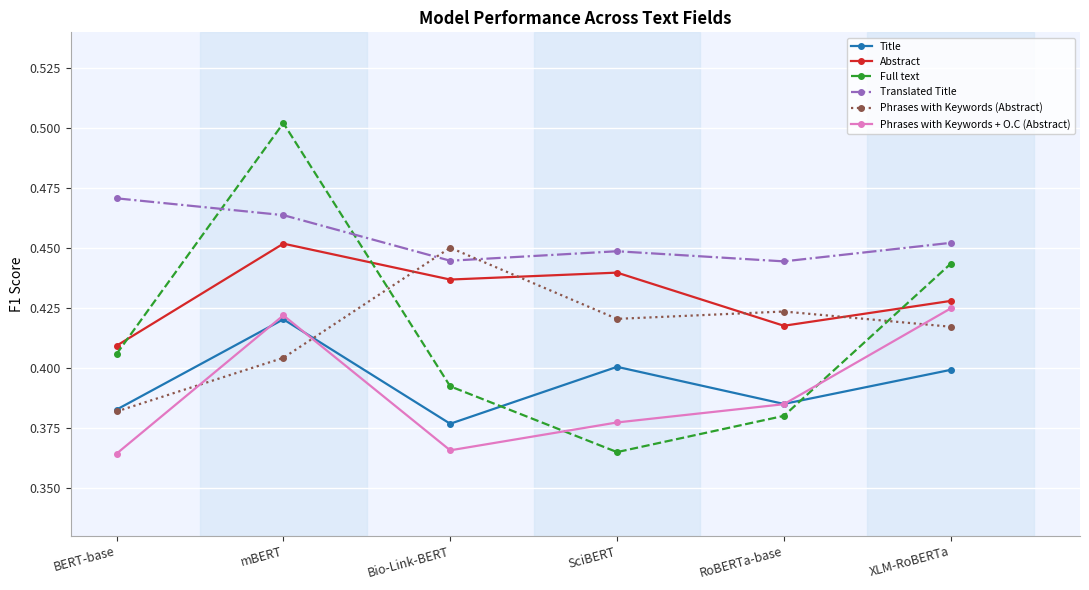

Does the chart have visible grid lines?

Yes